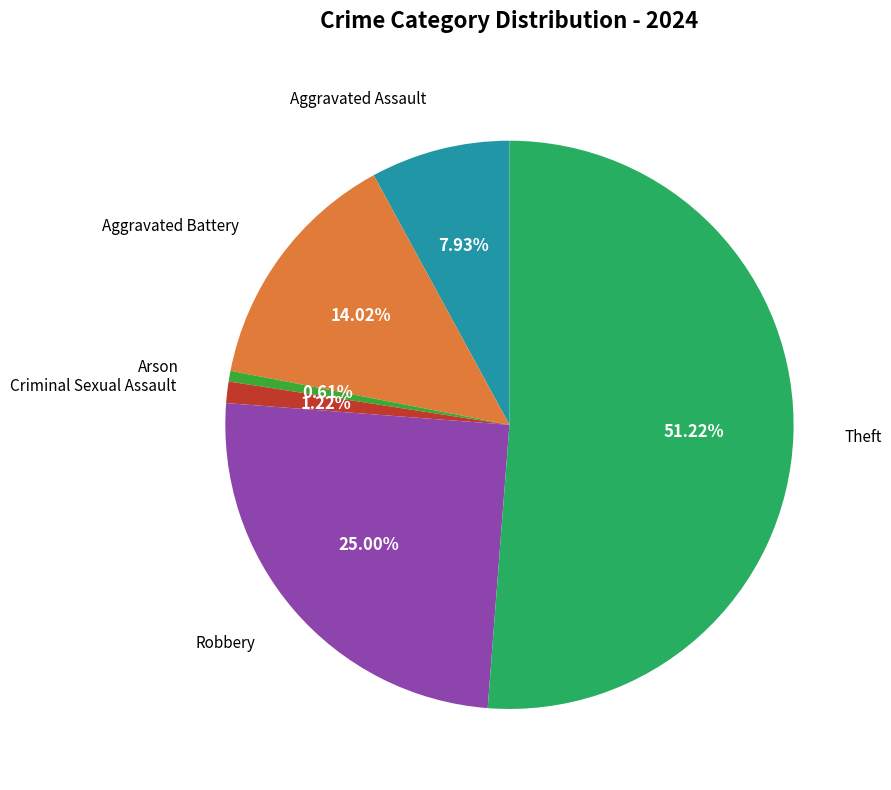

Is there a majority slice in this chart?

Yes